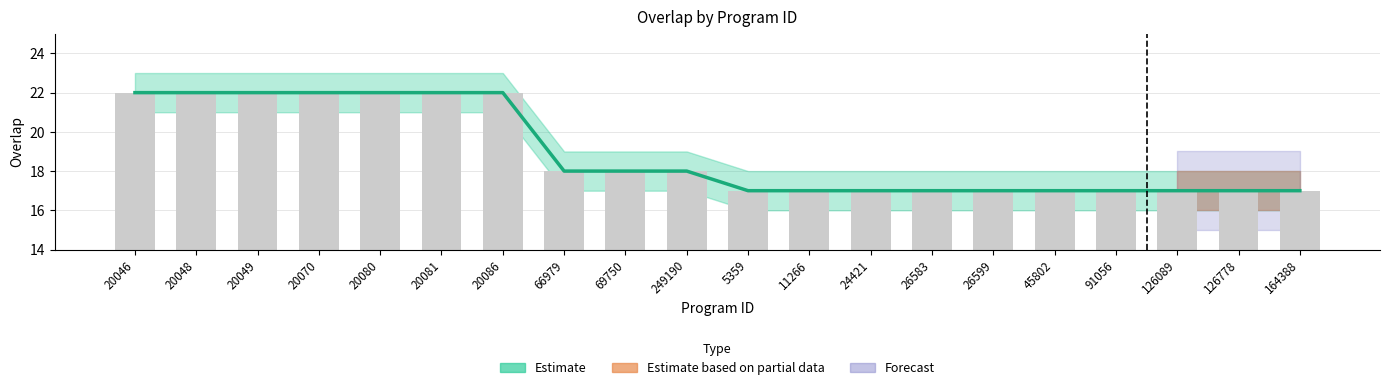

Are the bars grouped side by side (vs. stacked)?

No